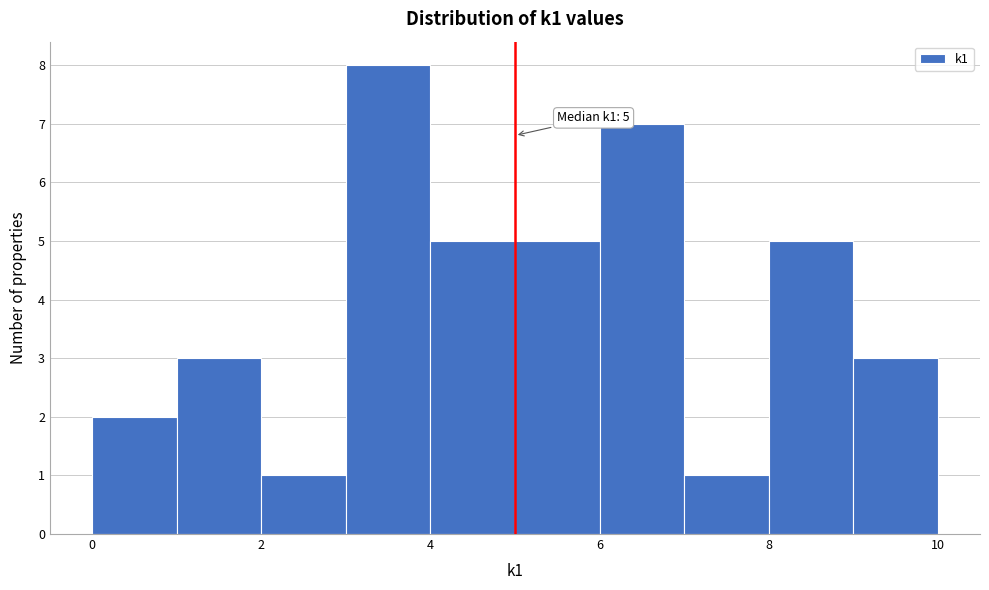

Over which range of the x-axis is the bar tallest?

3 to 4